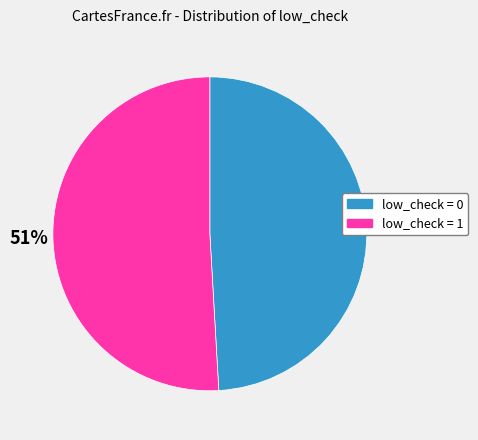

How many slices are in this pie chart?

2